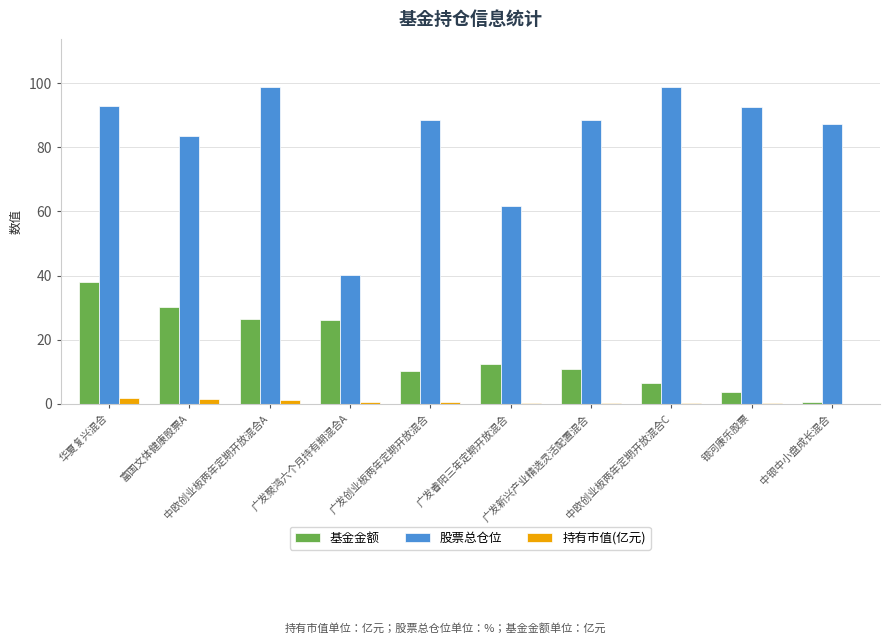

What is the greatest value displayed?

98.9